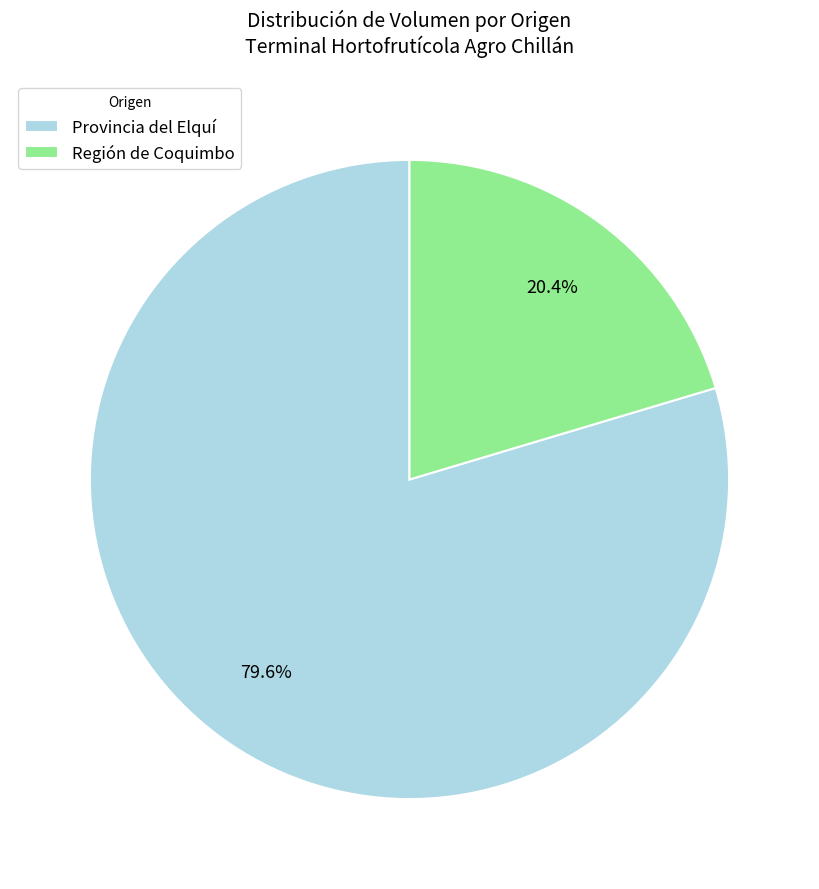

Which category has the biggest portion of the pie?

Provincia del Elquí